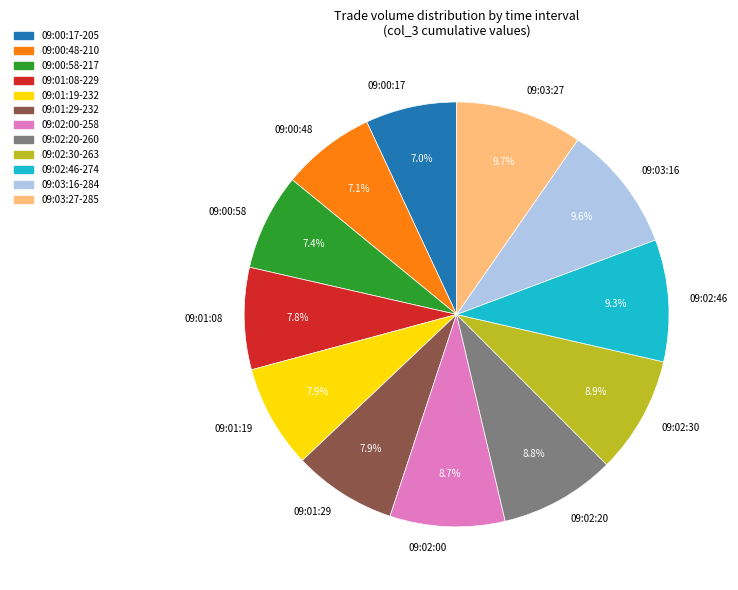

Does 09:00:48 represent more than half of the total?

No